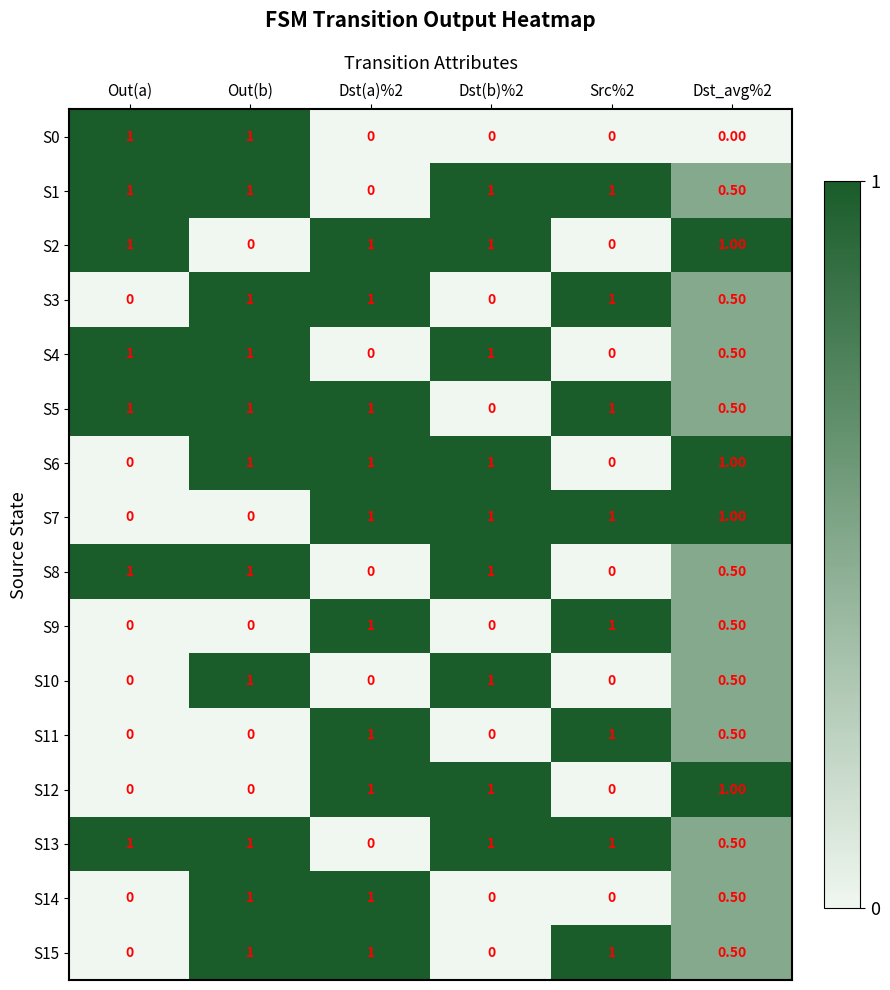

What is the maximum value shown in the chart?

1.0